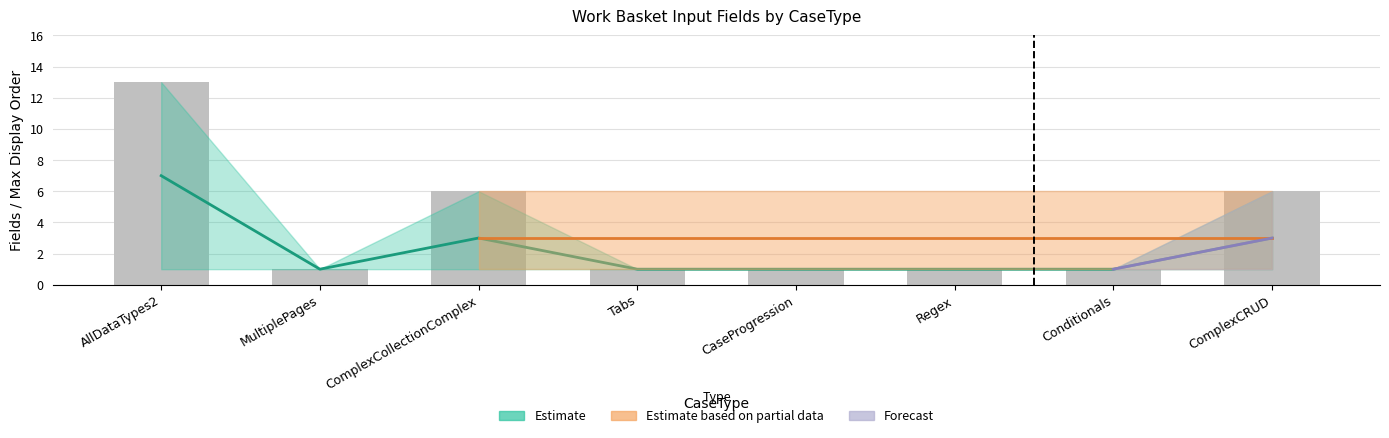

What is the label of the 4th bar from the right?

CaseProgression